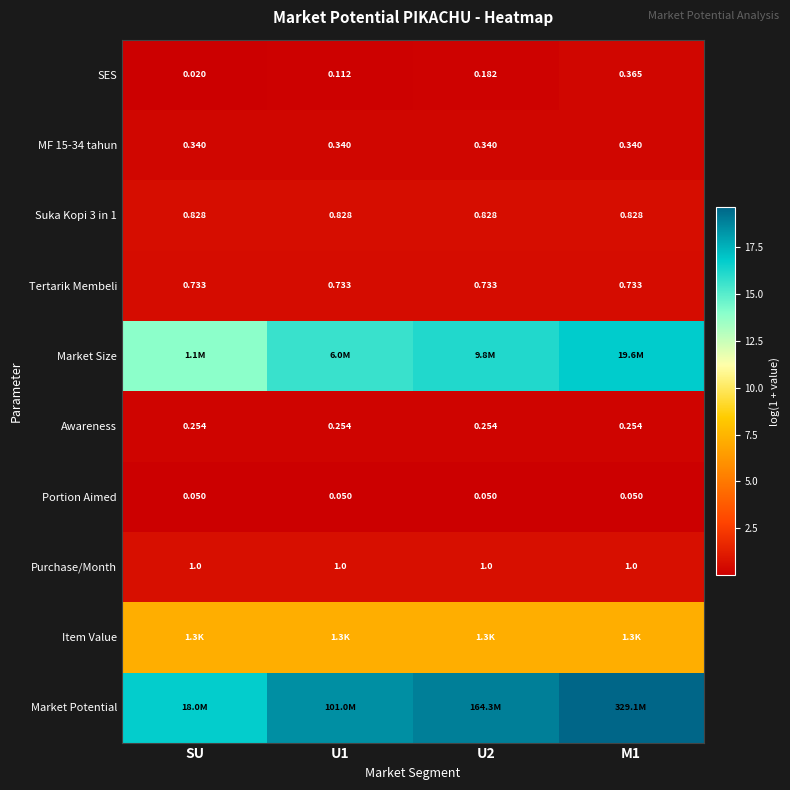

At which label is SES closest to 0?

SU